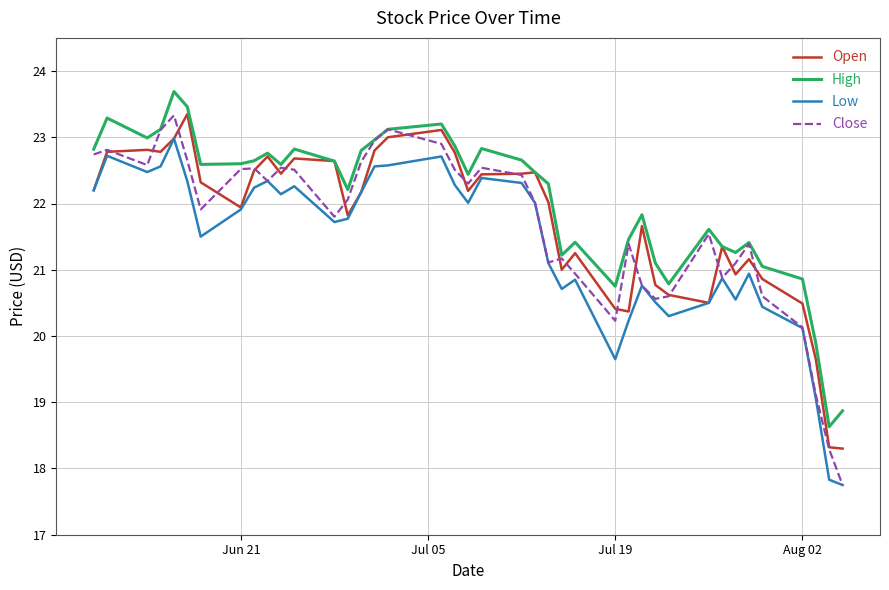

Which series has the widest spread of values?

Close